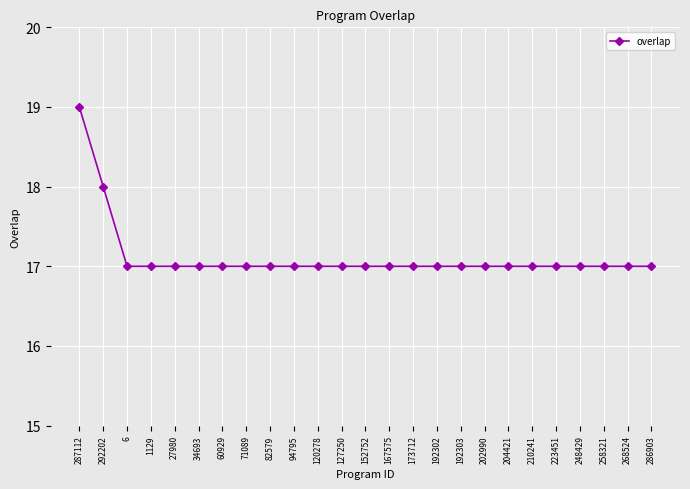

Approximately how many times larger is the value at 6 compared to 210241?

1.0